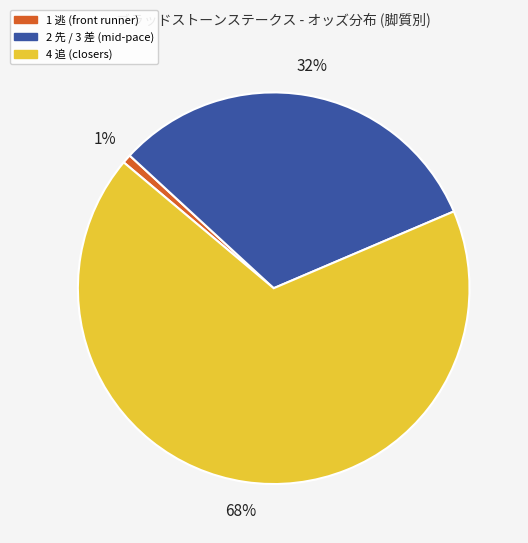

Is there any slice that represents more than half of the pie?

Yes